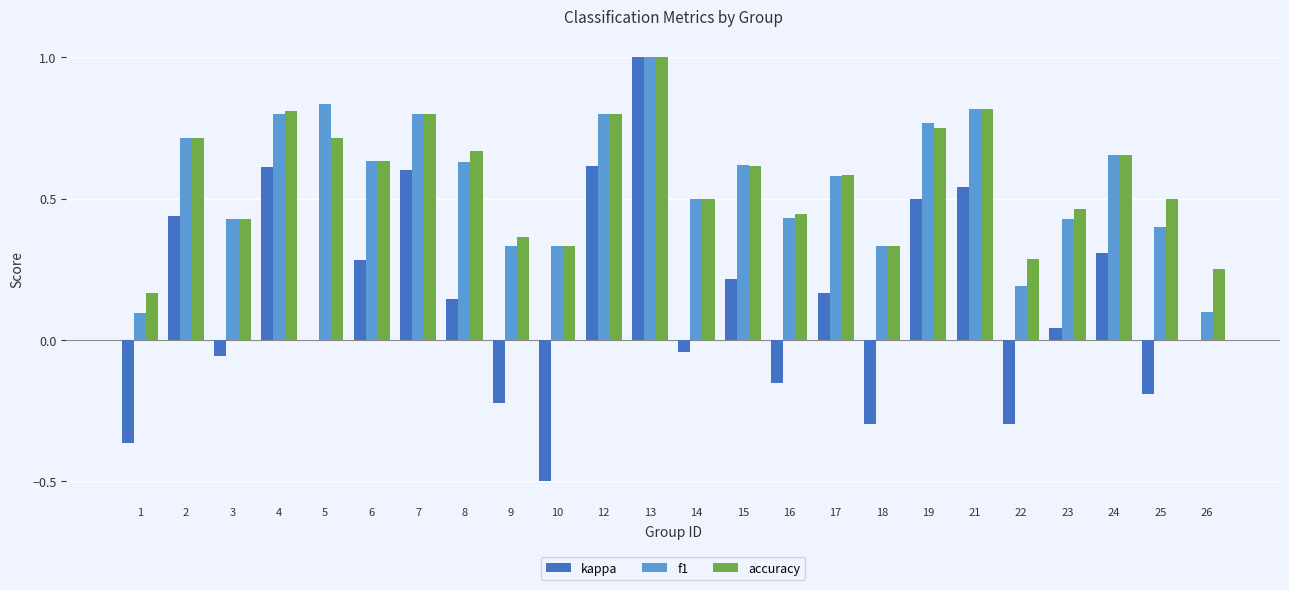

Between 15 and 26, which series saw the biggest shift?

f1